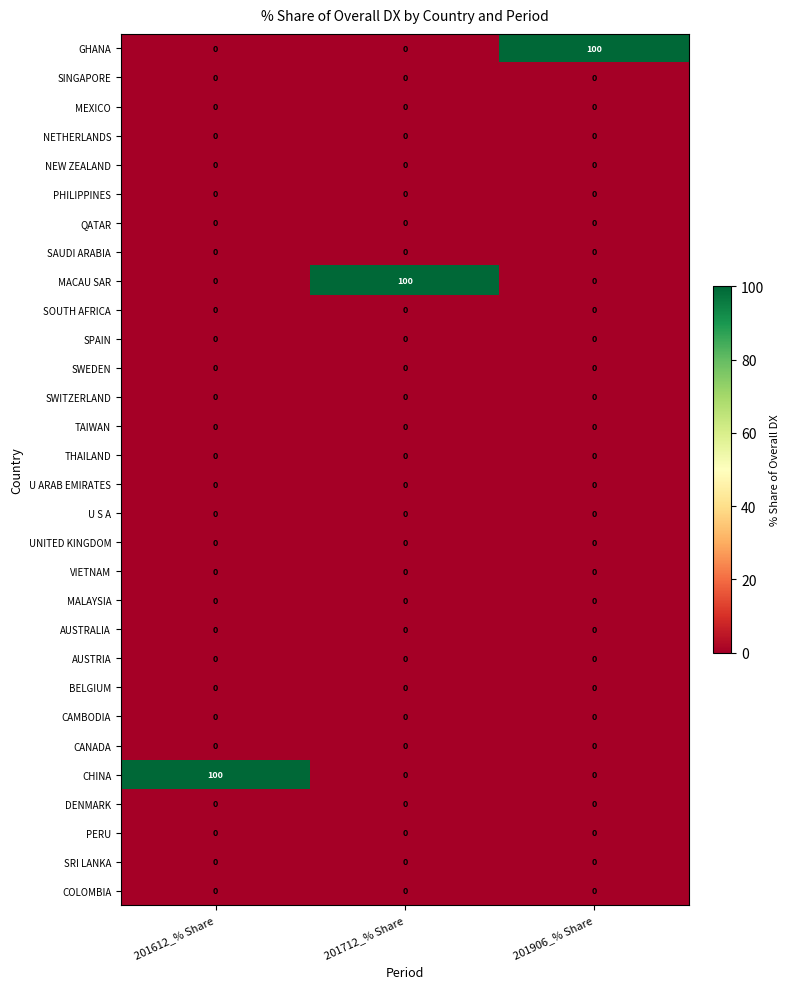

How many MACAU SAR values are between 0 and 100?

3